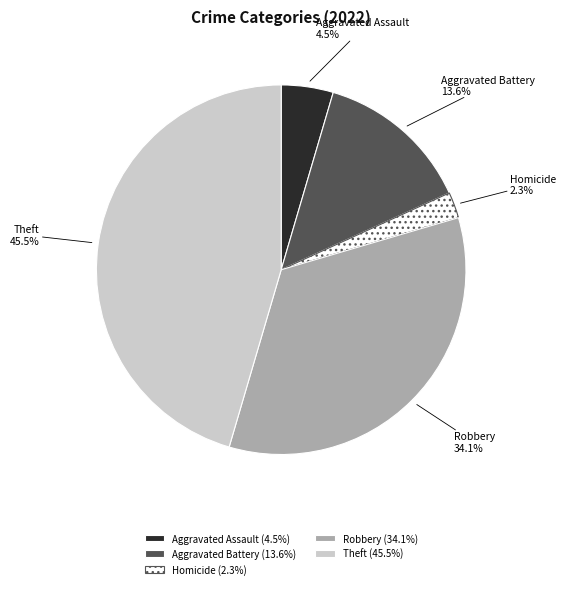

How much of the chart is everything except Aggravated Battery?

86.4%